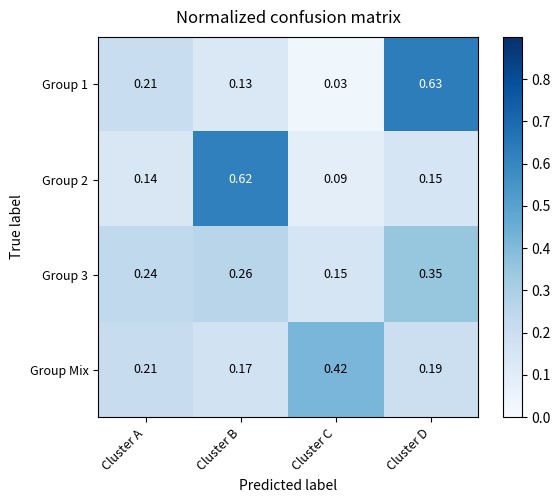

List the labels in order of Group 3 value, largest first.

Cluster D, Cluster B, Cluster A, Cluster C